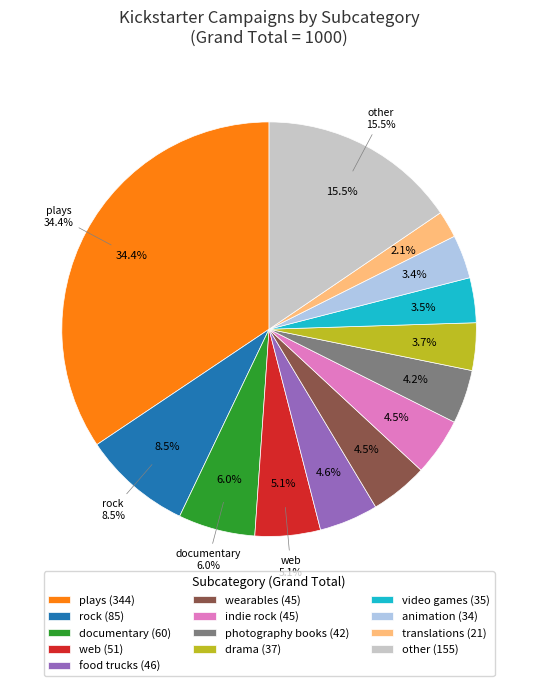

Is there any slice that represents more than half of the pie?

No